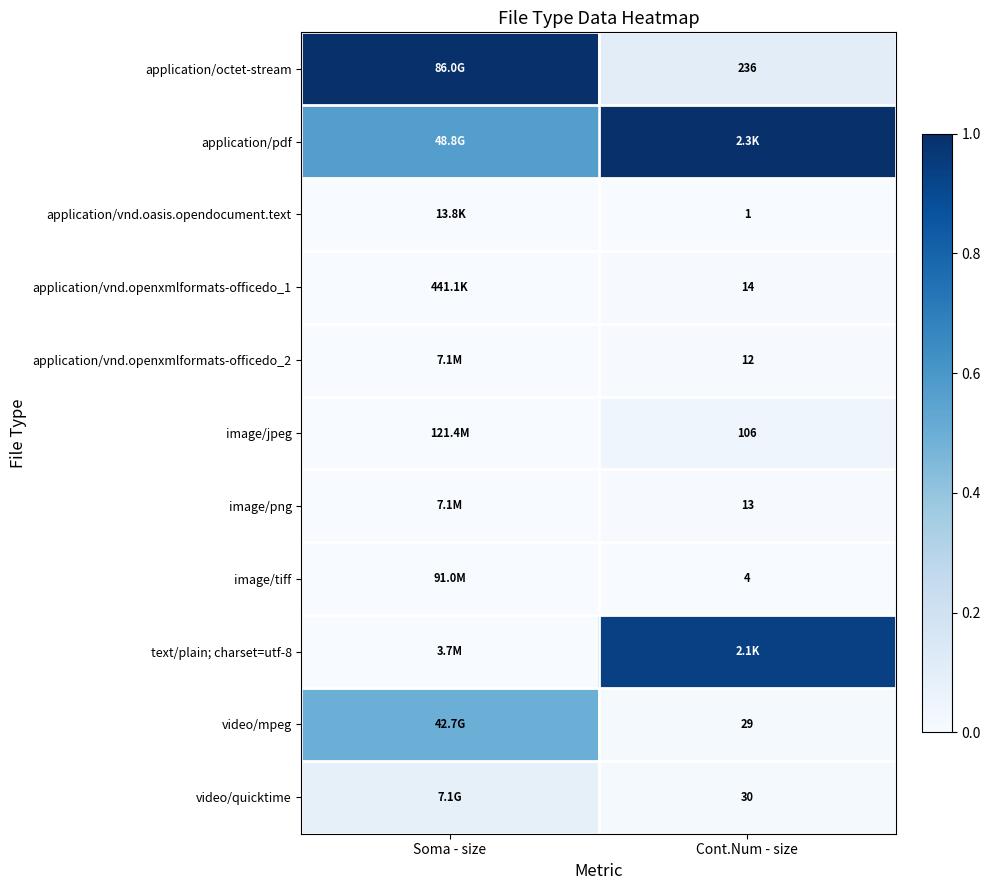

What is the spread (max minus min) of values at Cont.Num - size?

1.0